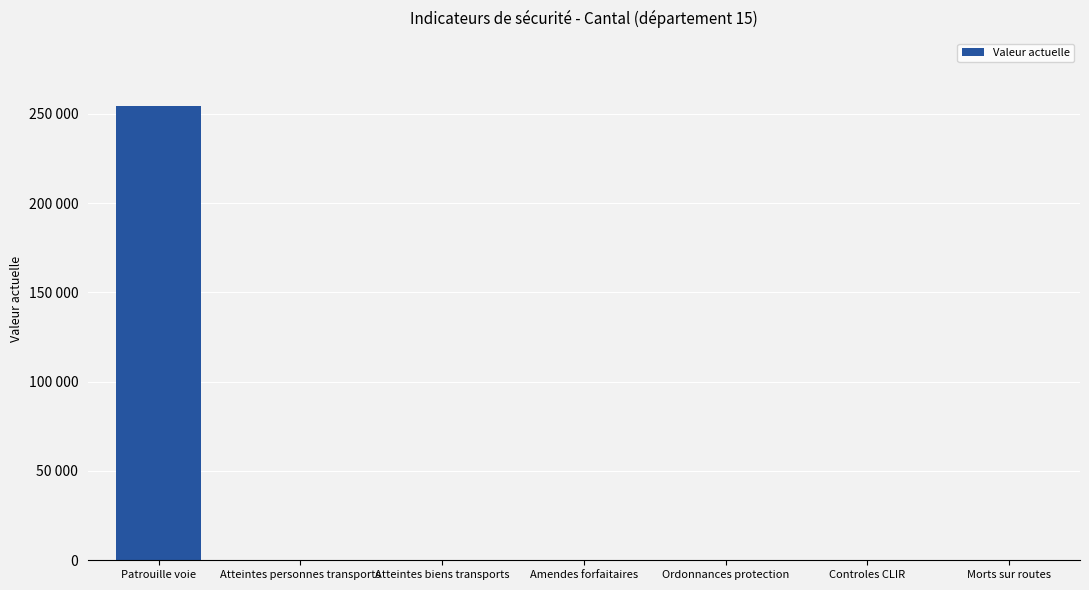

Reading left to right, what are all the values shown in this chart?

Patrouille voie=254332	Atteintes personnes transports=11	Atteintes biens transports=16	Amendes forfaitaires=56	Ordonnances protection=26	Controles CLIR=0	Morts sur routes=7